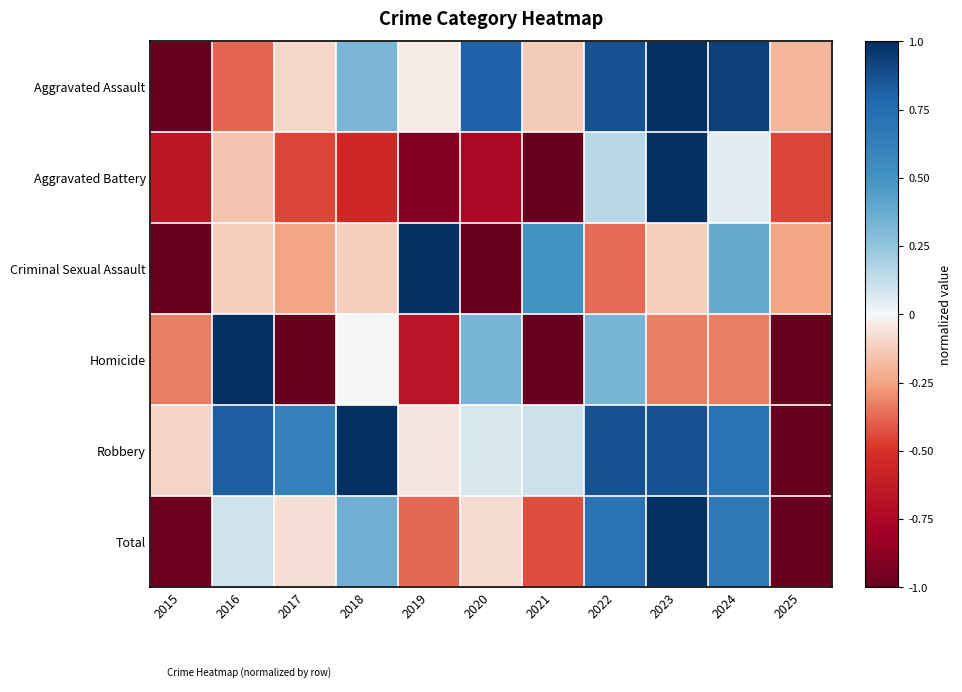

Reading right to left, extract all data points from this chart.

Aggravated Assault: 2025=-0.2	2024=0.9	2023=1.0	2022=0.9	2021=-0.1	2020=0.8	2019=-0.0	2018=0.3	2017=-0.1	2016=-0.4	2015=-1.0
Aggravated Battery: 2025=-0.5	2024=0.1	2023=1.0	2022=0.1	2021=-1.0	2020=-0.8	2019=-0.9	2018=-0.6	2017=-0.5	2016=-0.1	2015=-0.7
Criminal Sexual Assault: 2025=-0.2	2024=0.4	2023=-0.1	2022=-0.4	2021=0.5	2020=-1.0	2019=1.0	2018=-0.1	2017=-0.2	2016=-0.1	2015=-1.0
Homicide: 2025=-1.0	2024=-0.3	2023=-0.3	2022=0.3	2021=-1.0	2020=0.3	2019=-0.7	2018=0.0	2017=-1.0	2016=1.0	2015=-0.3
Robbery: 2025=-1.0	2024=0.7	2023=0.9	2022=0.9	2021=0.1	2020=0.1	2019=-0.1	2018=1.0	2017=0.6	2016=0.8	2015=-0.1
Total: 2025=-1.0	2024=0.7	2023=1.0	2022=0.7	2021=-0.4	2020=-0.1	2019=-0.4	2018=0.4	2017=-0.1	2016=0.1	2015=-1.0